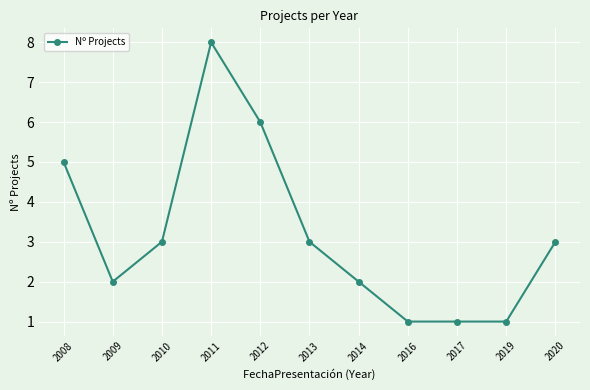

How many data points are less than 3?

5